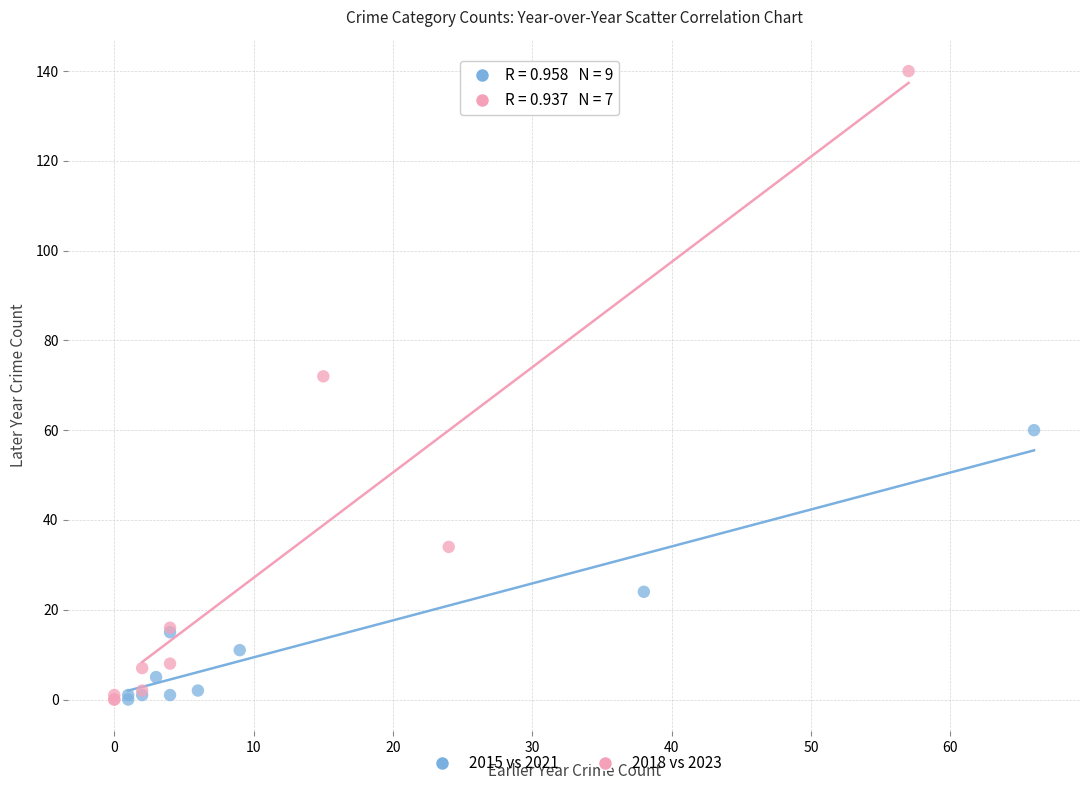

Which series has the widest spread of Y values?

2018 vs 2023